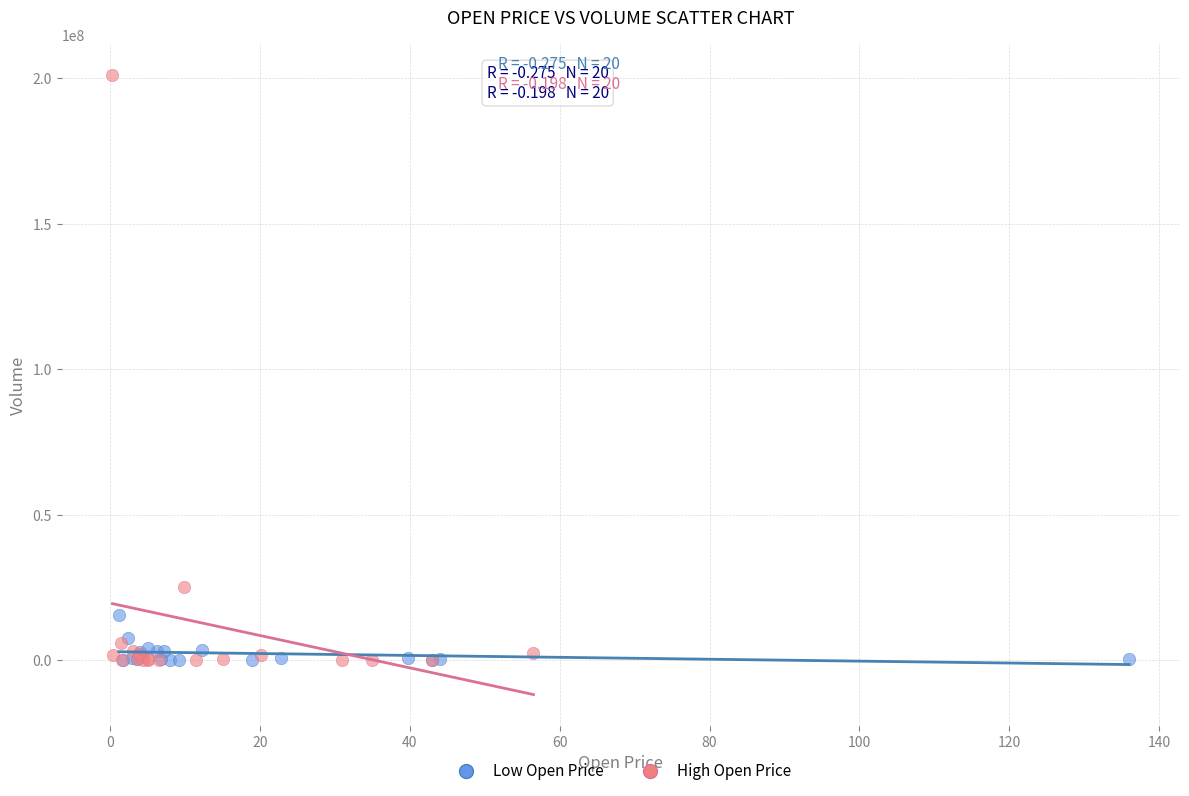

Which series has the widest spread of Y values?

High Open Price